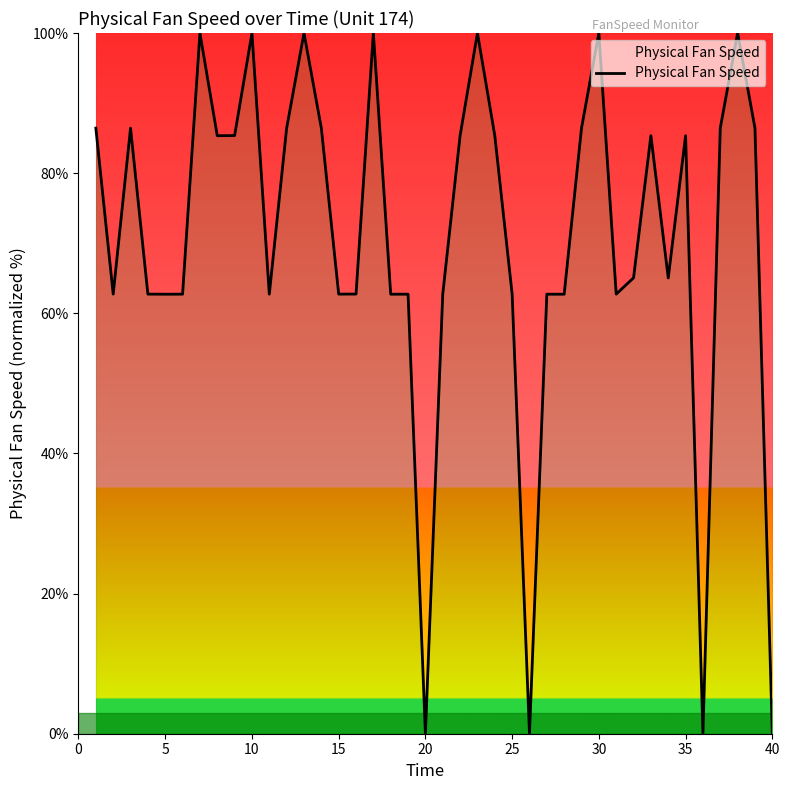

How many series are shown in this chart?

1